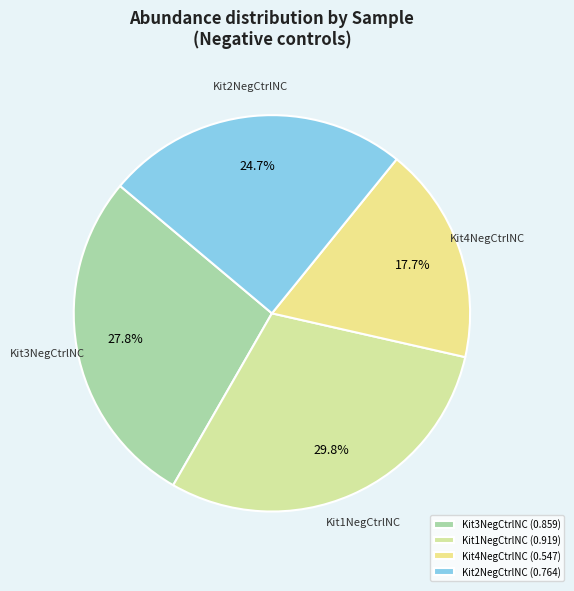

What is the smallest slice in the pie chart?

Kit4NegCtrlNC (0.547)